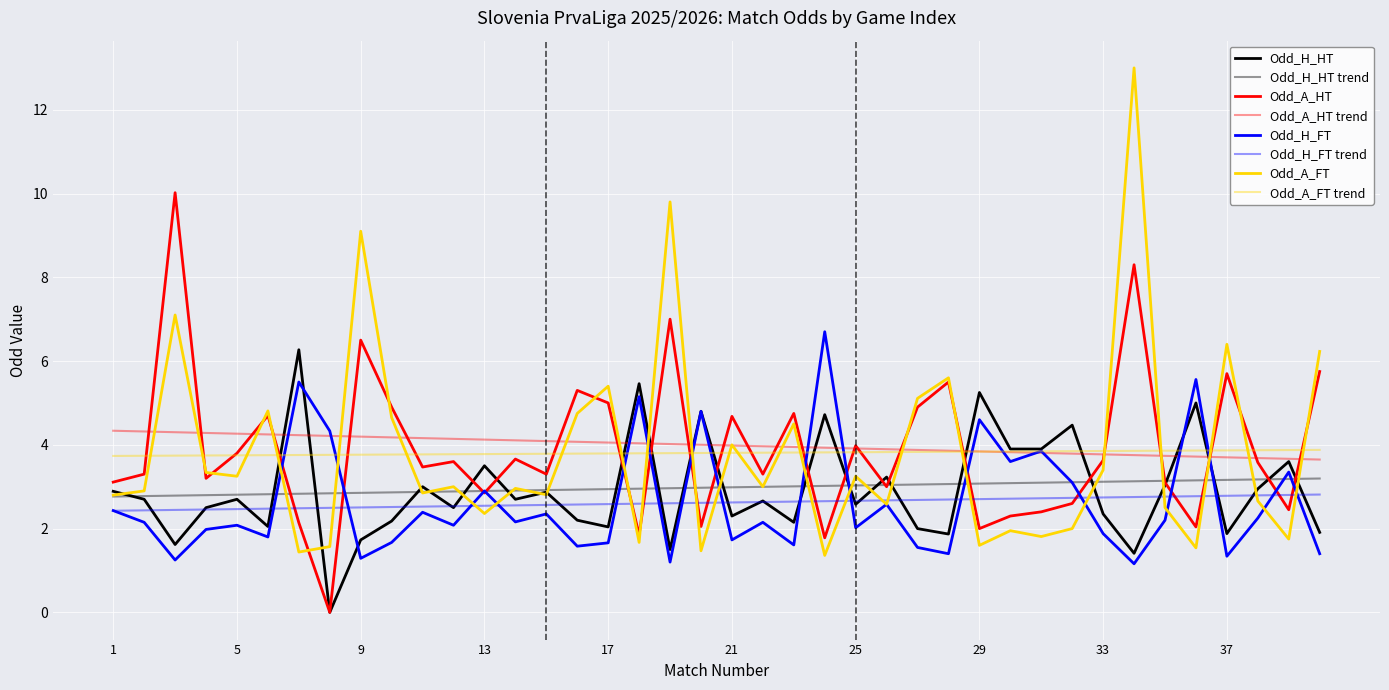

Does the chart display data point markers on the line(s)?

No